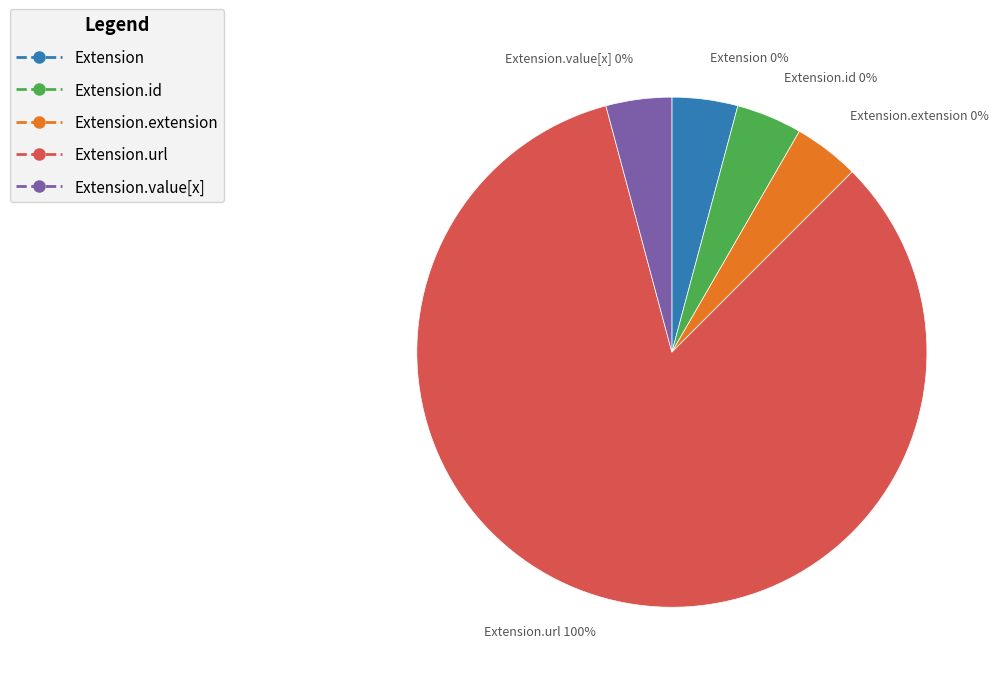

The Extension slice represents 6% of the pie. True or false?

False